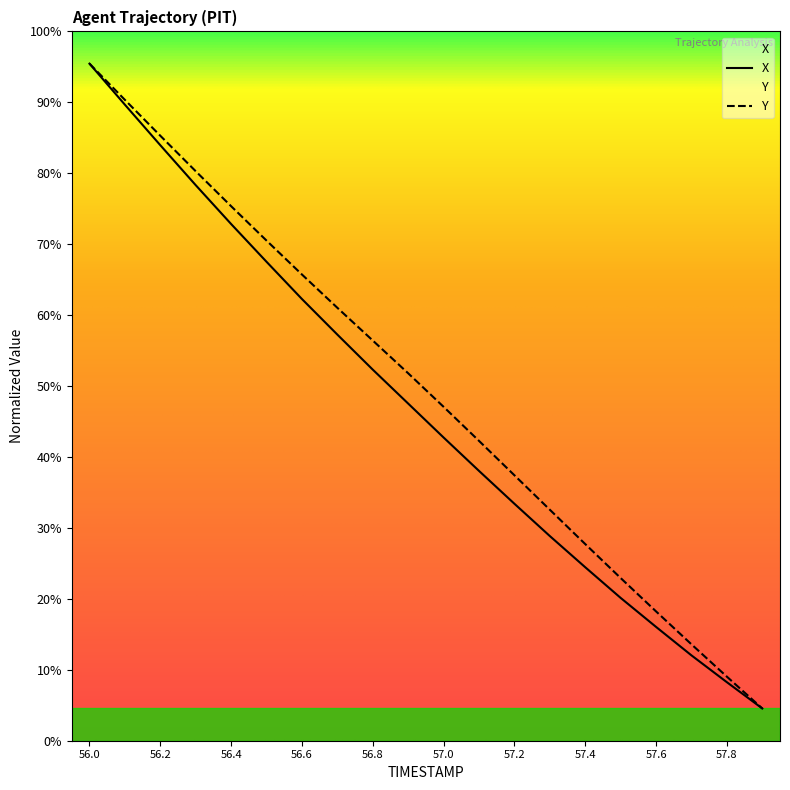

What is the highest value of the Y series?

1.0